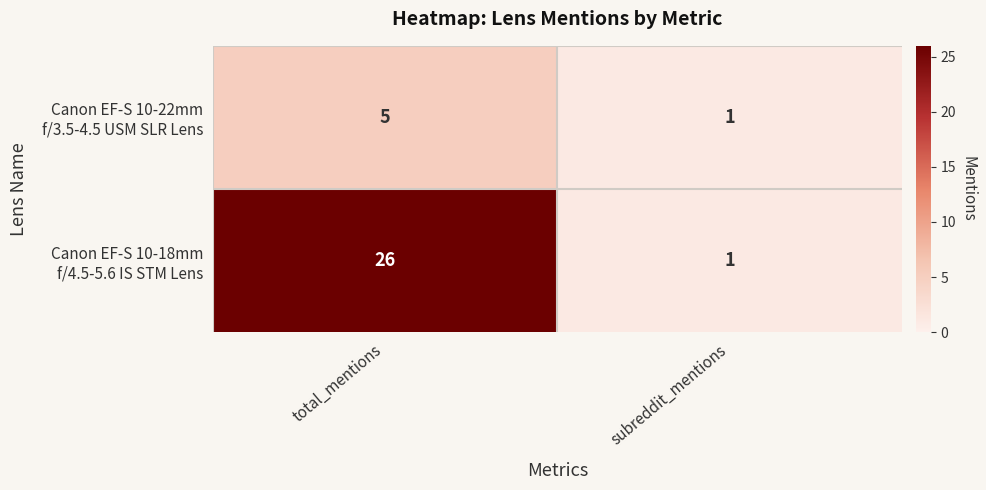

What is the greatest value displayed?

26